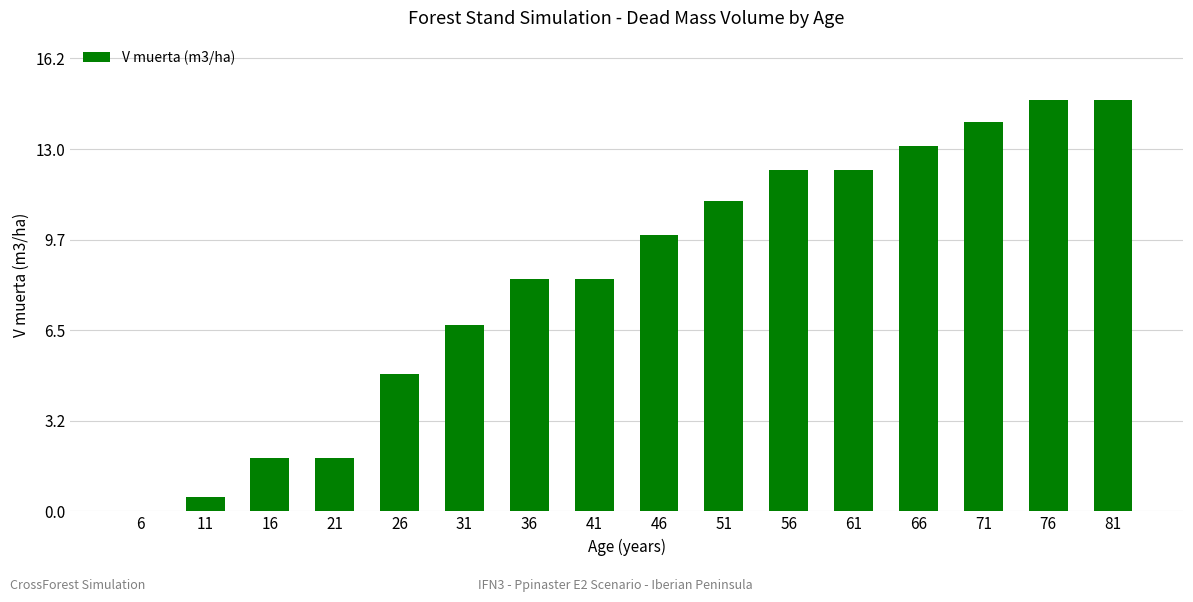

How many distinct data groups are displayed?

1